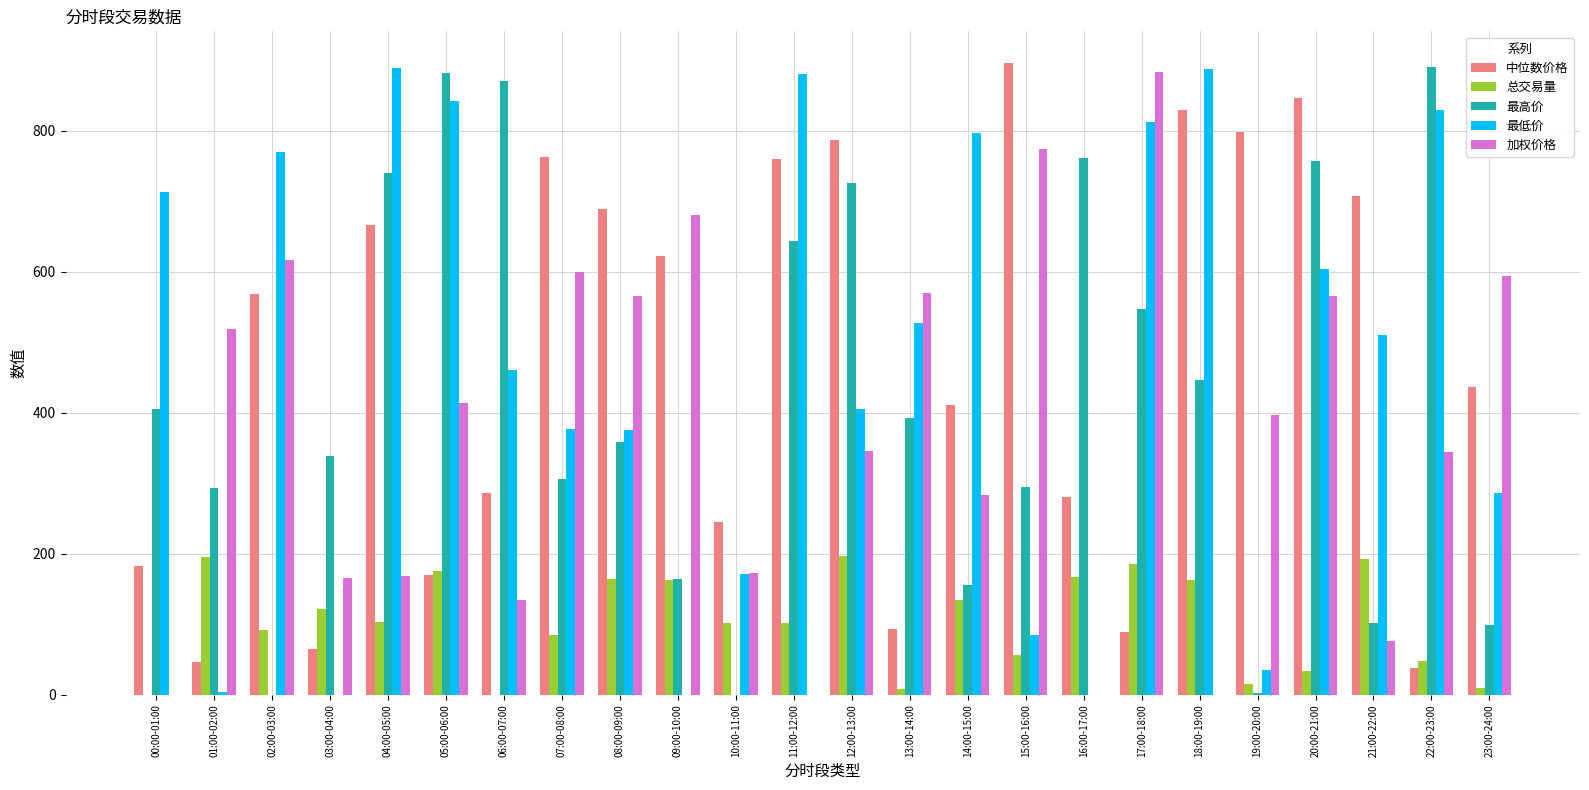

What are all the series names shown in the legend?

中位数价格, 总交易量, 最高价, 最低价, 加权价格